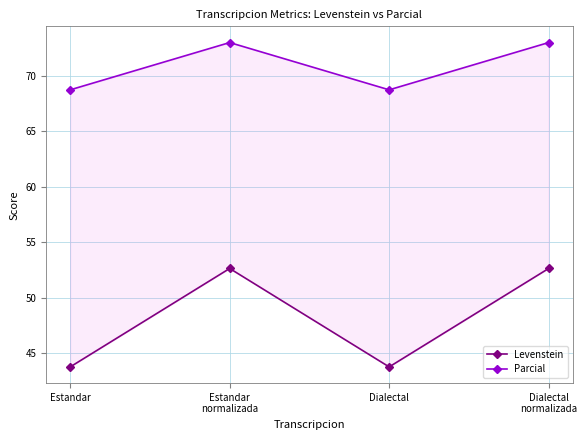

What are all the series names shown in the legend?

Levenstein, Parcial